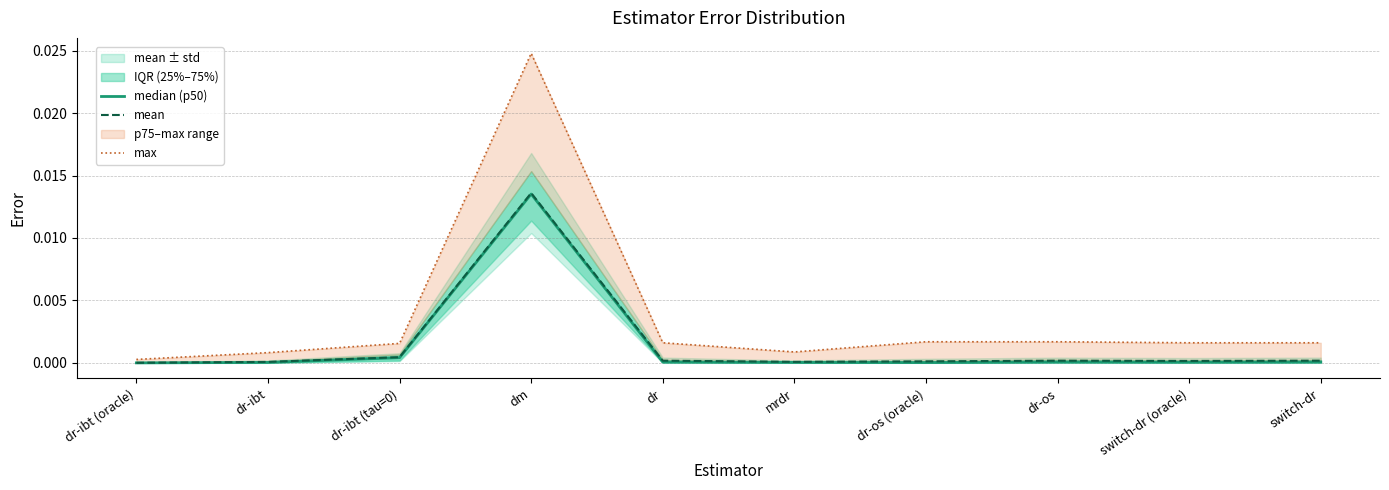

Count the number of categories in the chart.

10